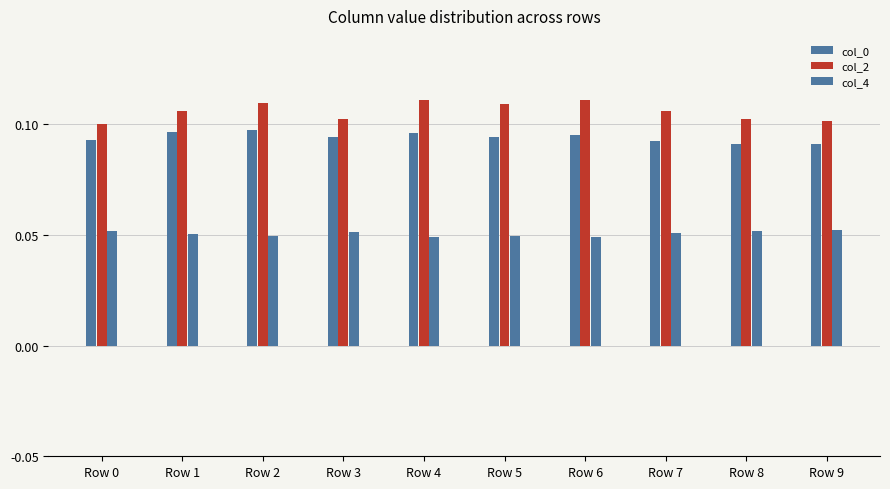

At Row 0, list the series in order from smallest to largest.

col_4, col_0, col_2